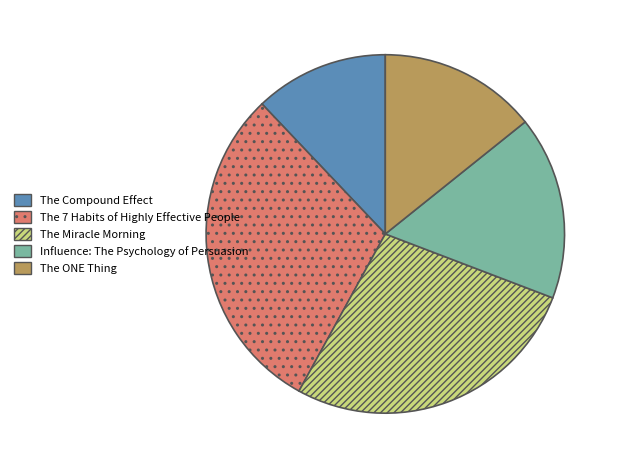

Which has a higher value, The ONE Thing or The Miracle Morning?

The Miracle Morning